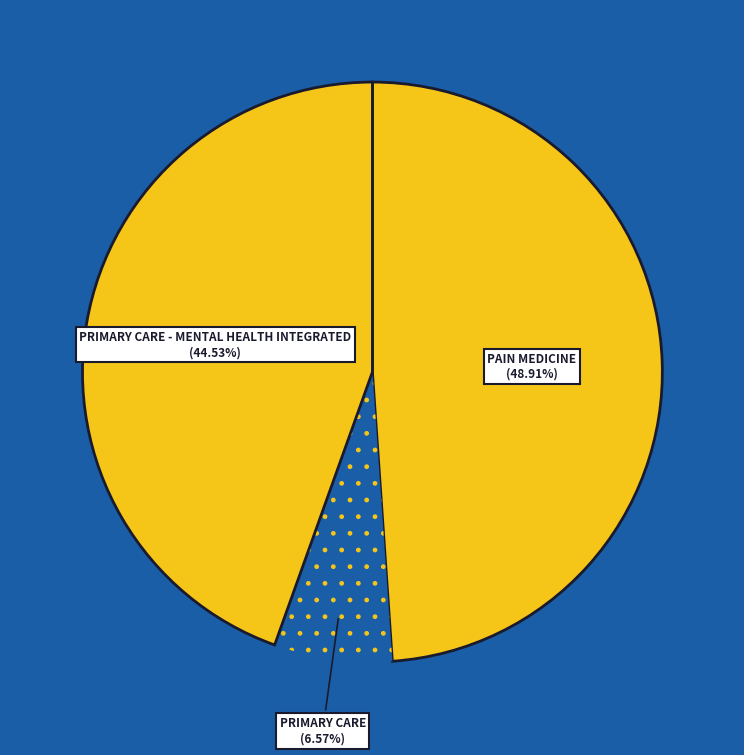

What portion of the pie excludes PAIN MEDICINE?

51.1%